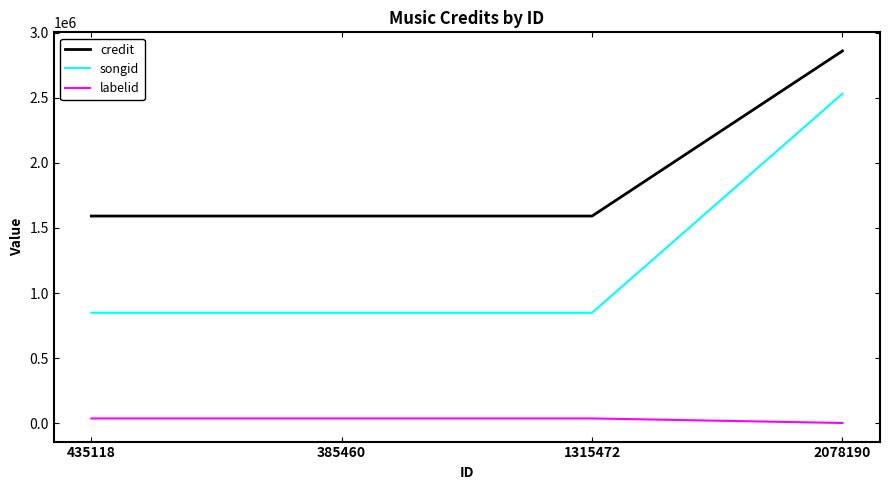

Which series changed the most between 385460 and 2078190?

songid